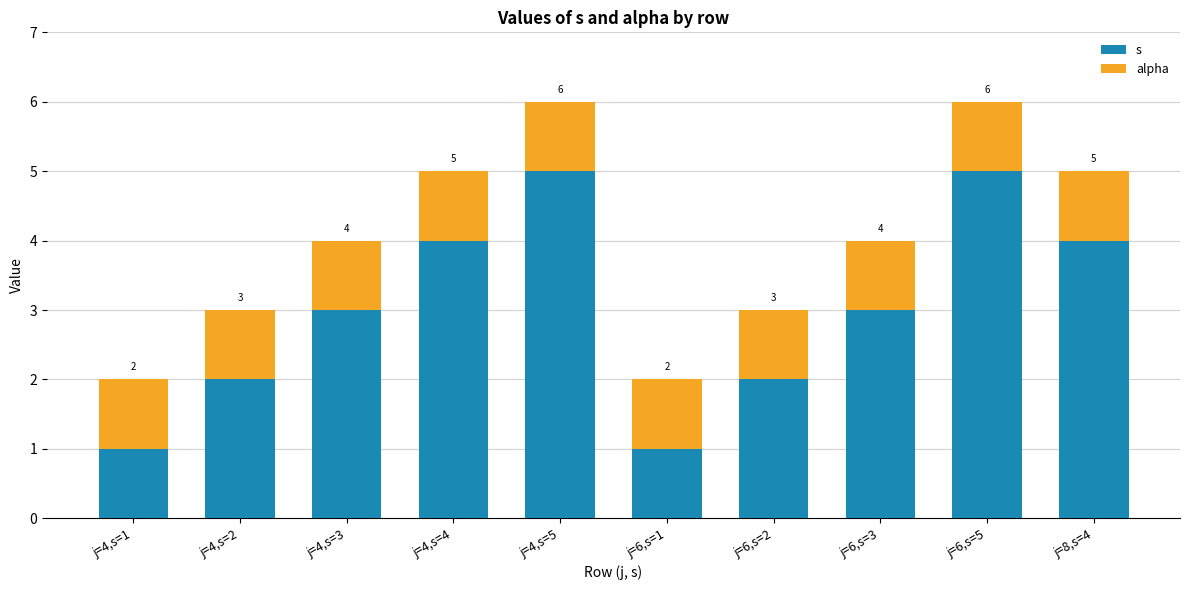

What is the sum of all s values?

30